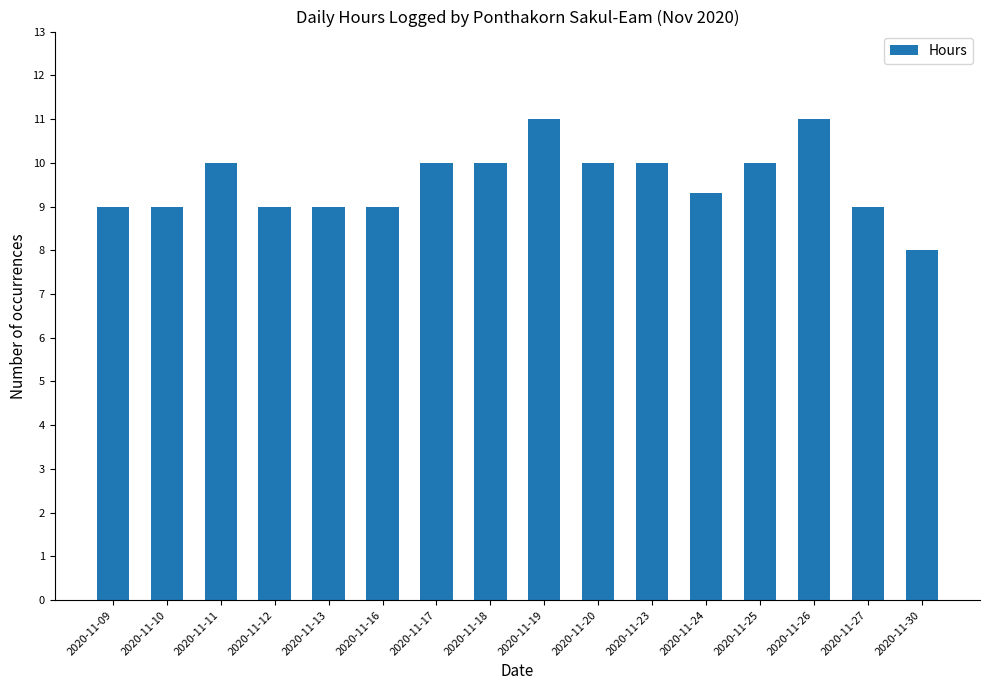

How many series are shown in this chart?

1